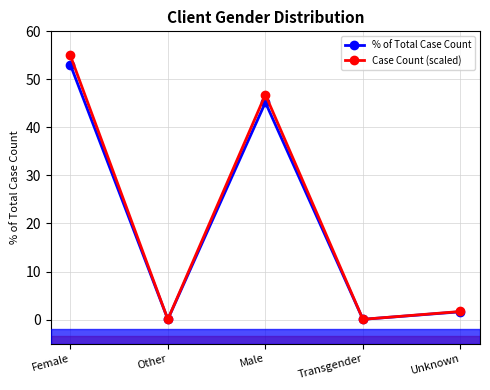

How many data points in Case Count (scaled) are less than 1?

2